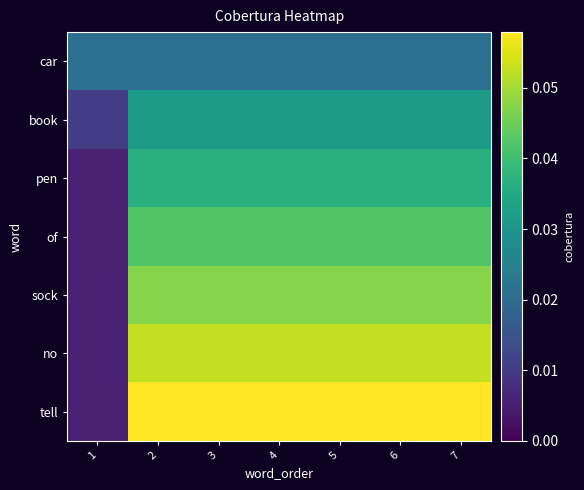

Which label corresponds to the smallest value in the chart?

1